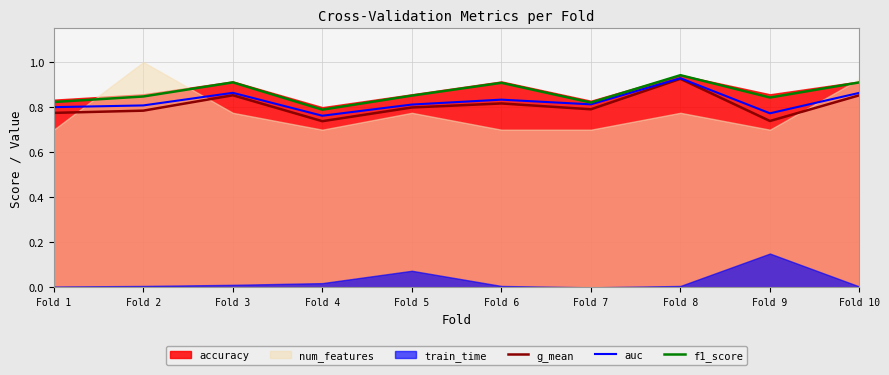

True or false: g_mean has a value of 0.9 at Fold 8.

True